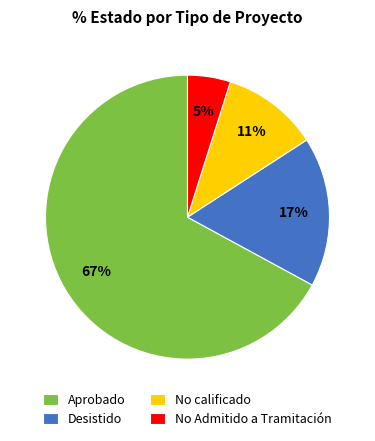

To the nearest percent, what is the combined percentage of Desistido and No calificado?

28%